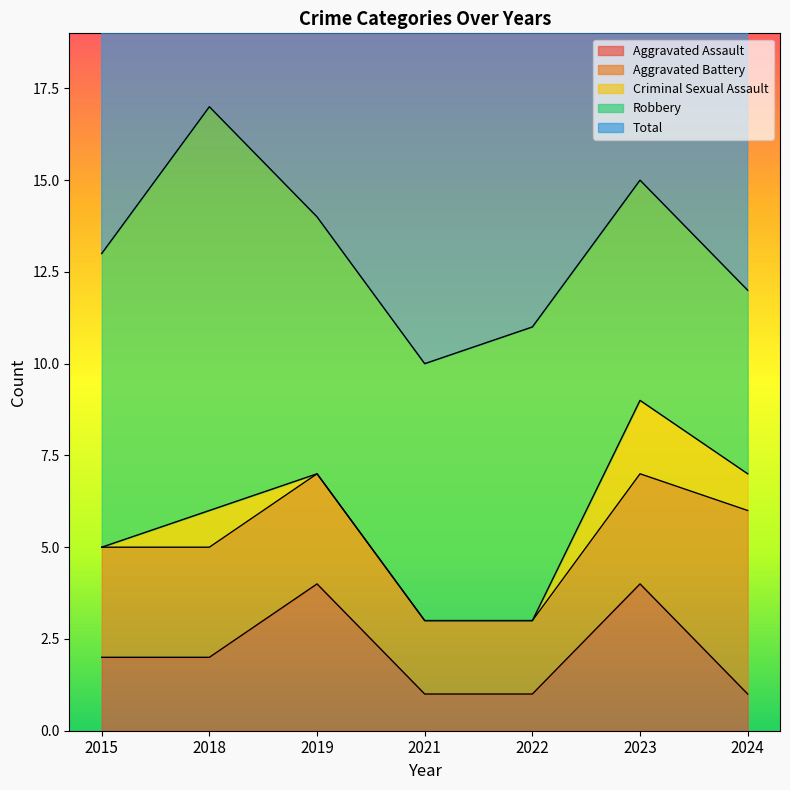

True or false: Robbery and Criminal Sexual Assault cross at least once.

False